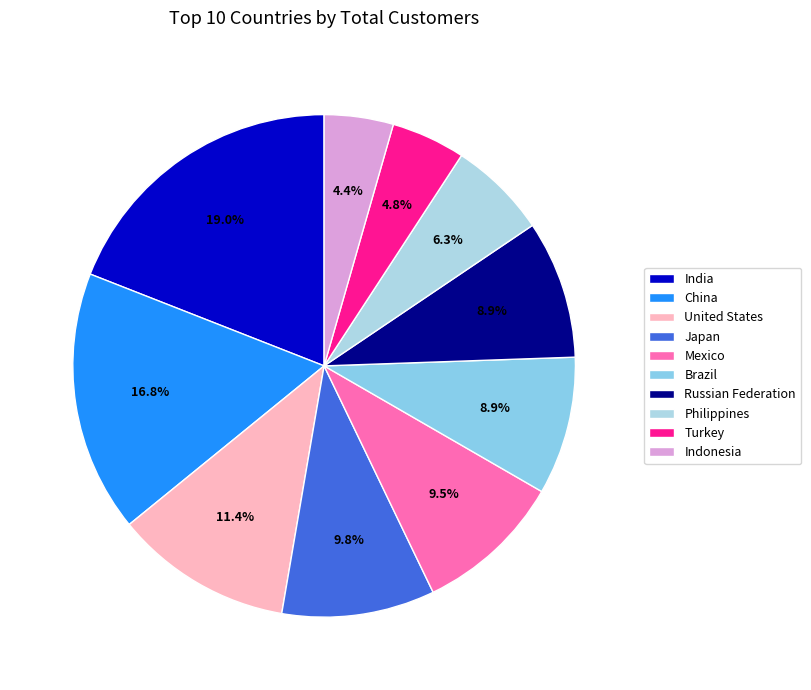

To the nearest percent, what is the difference between the India and Japan slice percentages?

9%